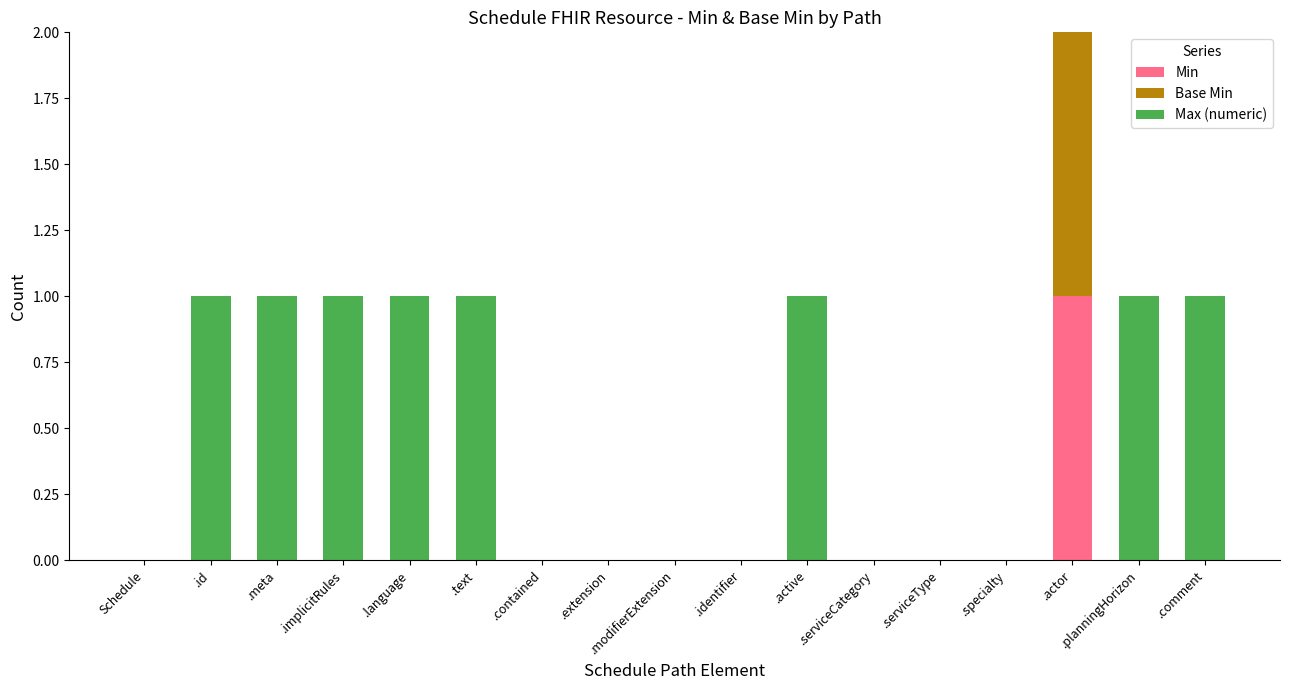

The Min series shows 1 at .serviceType. True or false?

False